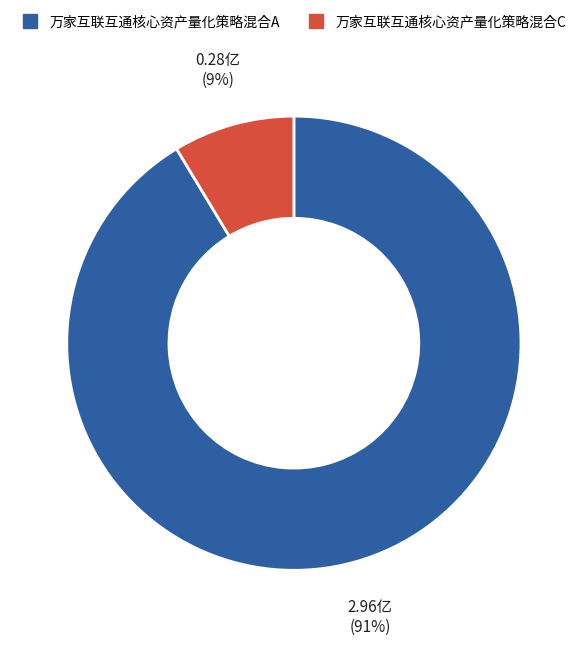

Which has a higher value, 万家互联互通核心资产量化策略混合C or 万家互联互通核心资产量化策略混合A?

万家互联互通核心资产量化策略混合A